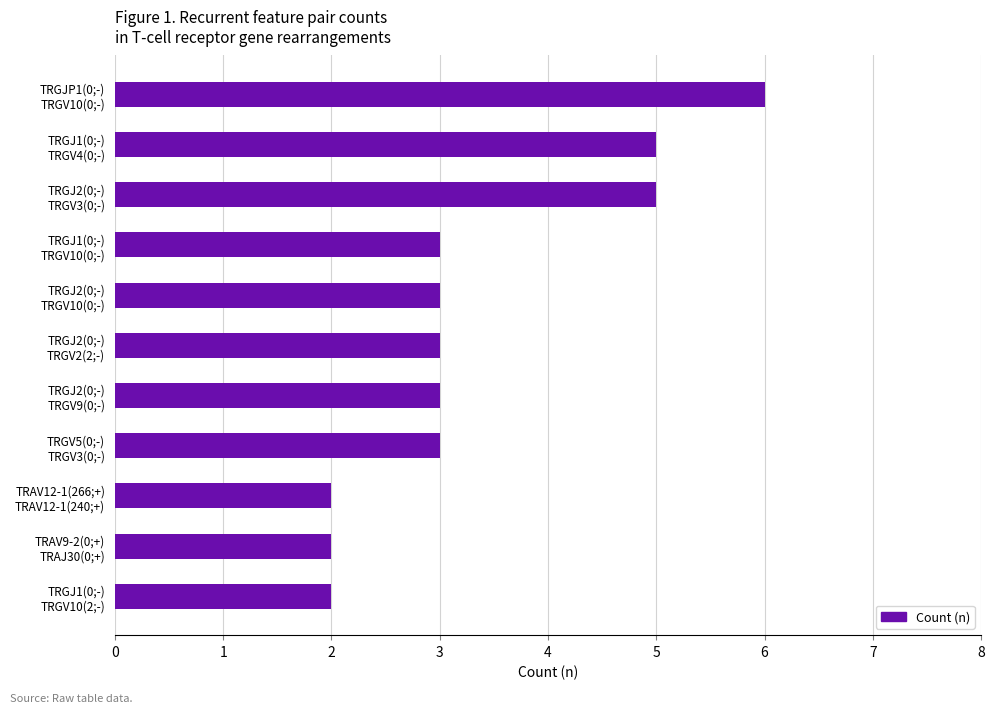

What is the value of the 9th bar from the top?

2